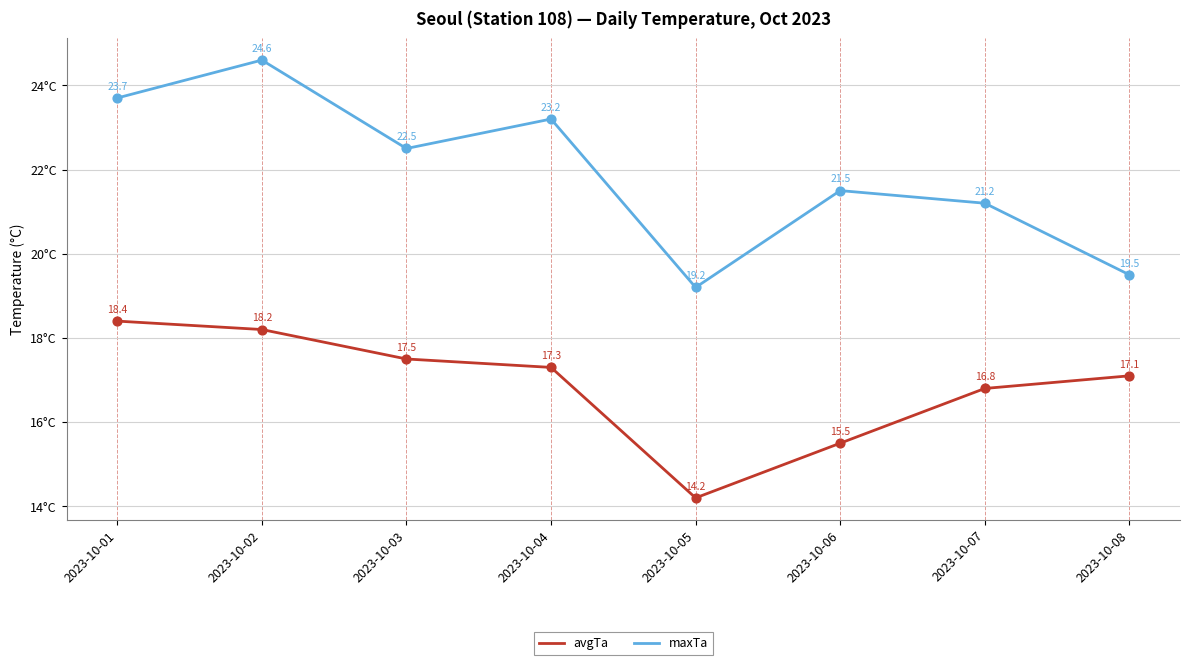

Which series has the widest spread of values?

maxTa